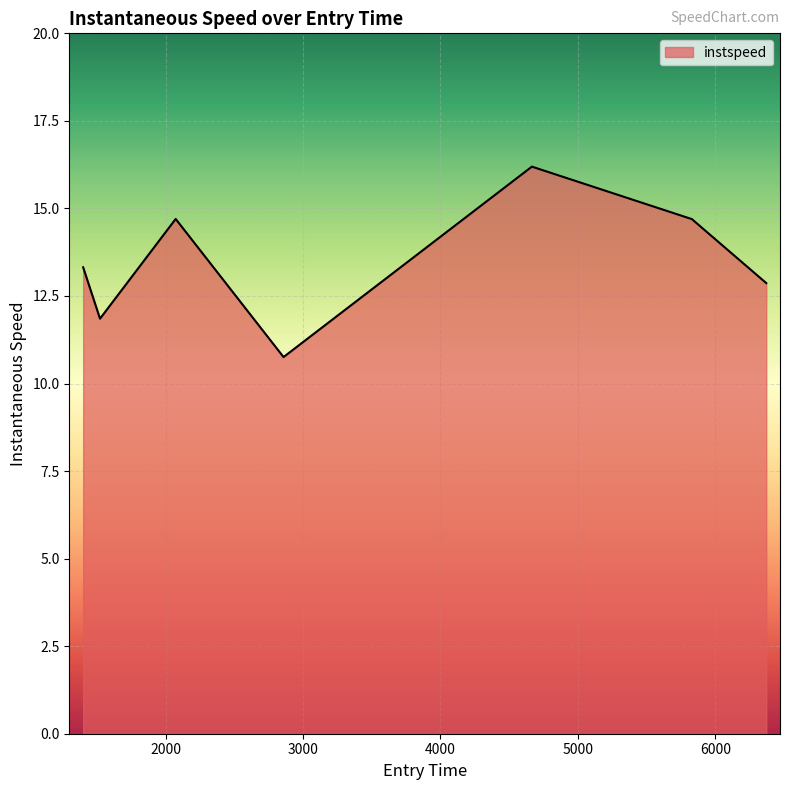

What is the maximum value shown in the chart?

16.2